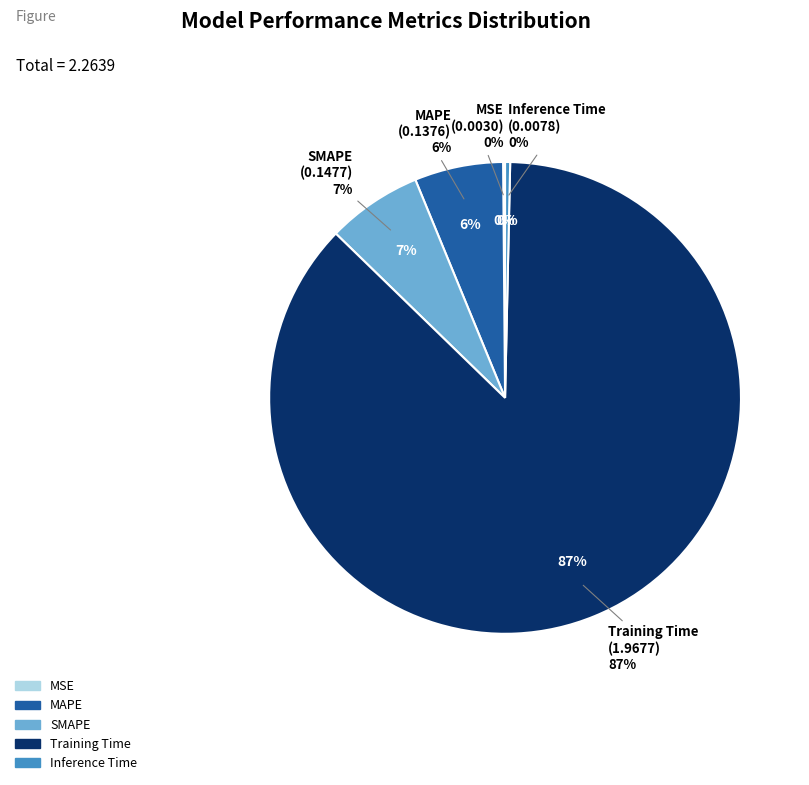

To the nearest percent, what is the average slice percentage?

20%